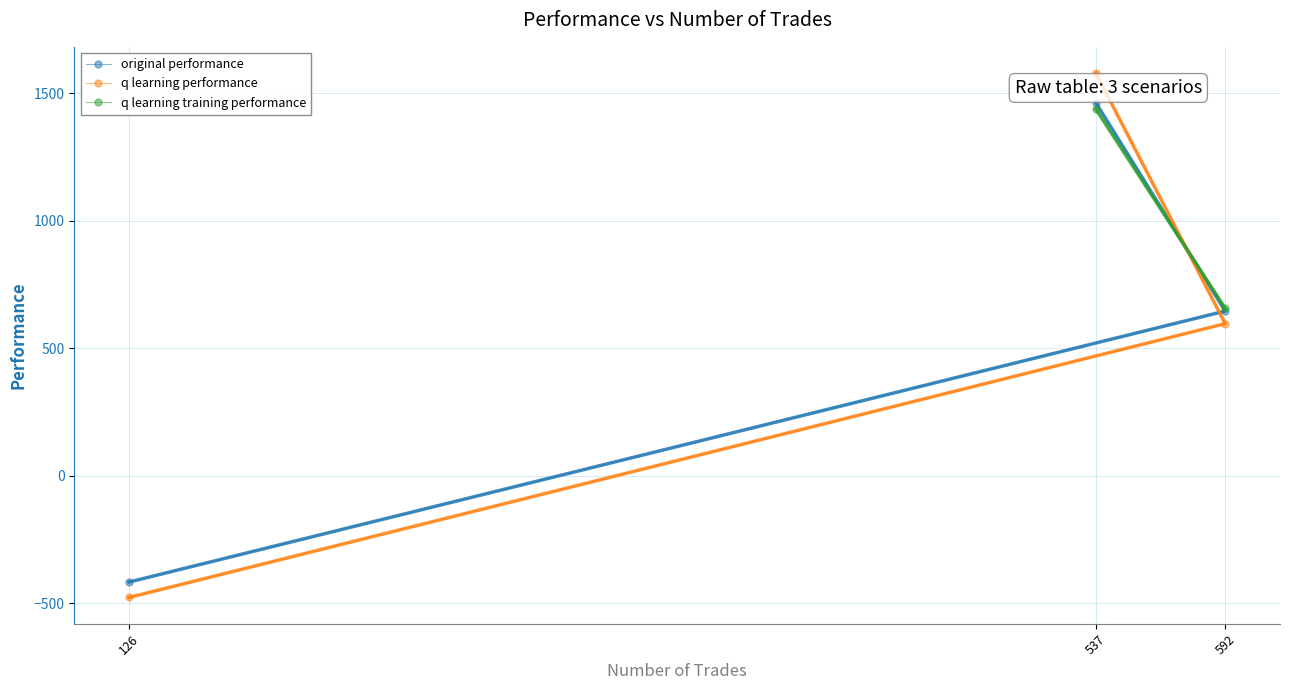

What is the spread (max minus min) of values at 126?

60.5